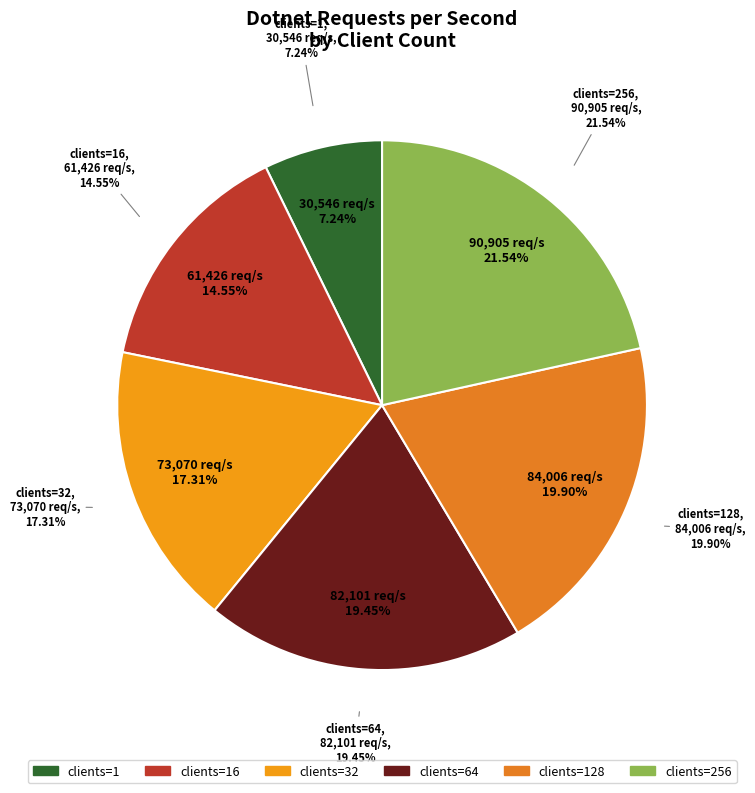

Does 256 account for over 50% of the chart?

No